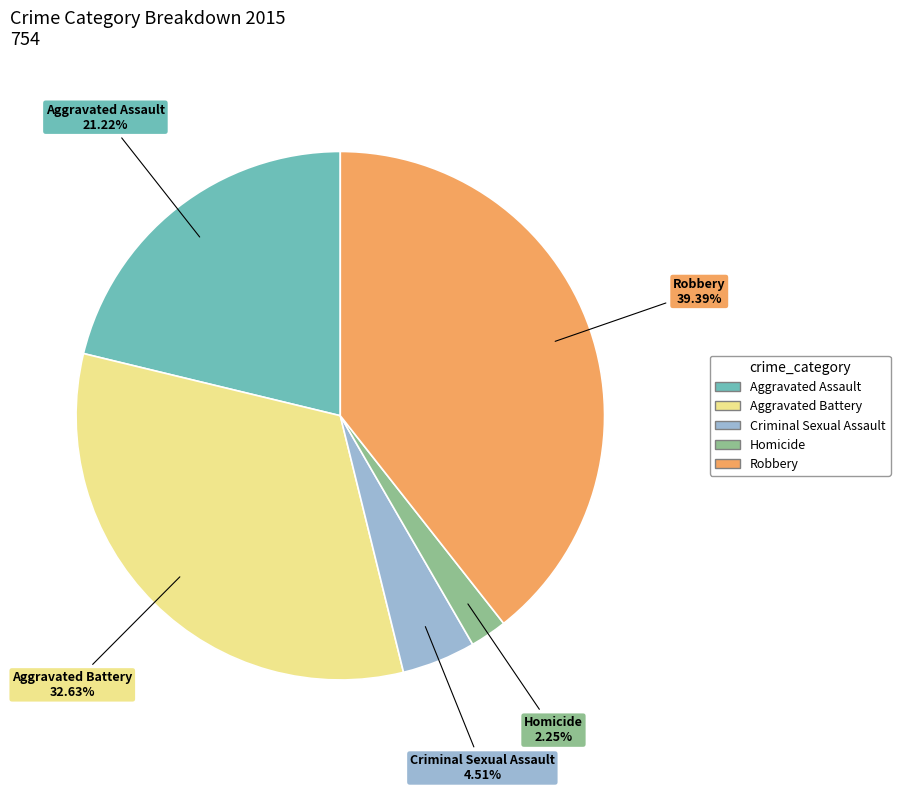

What is the smallest slice in the pie chart?

Homicide